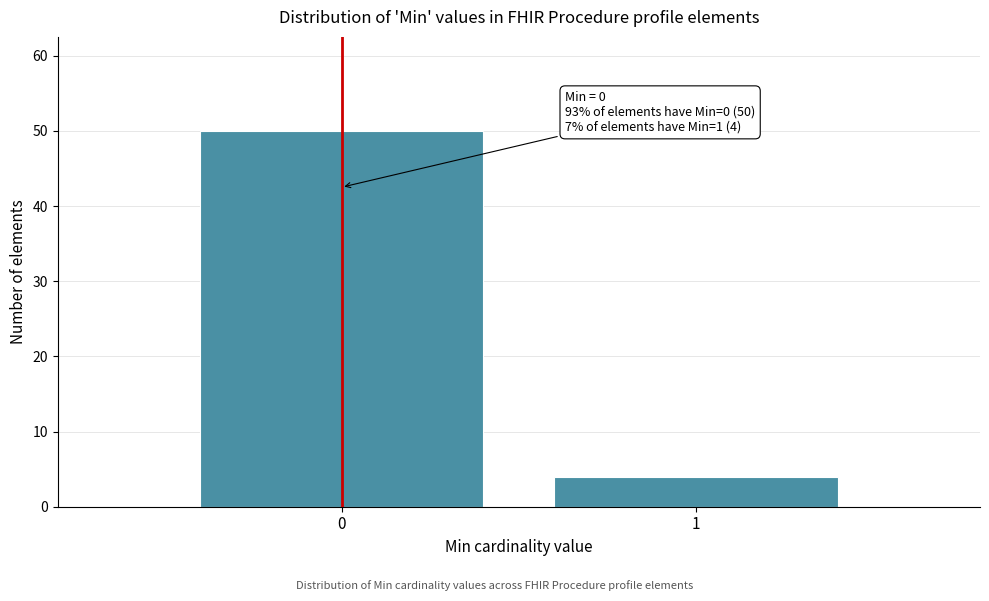

Reading right to left, extract all data points from this chart.

4	50